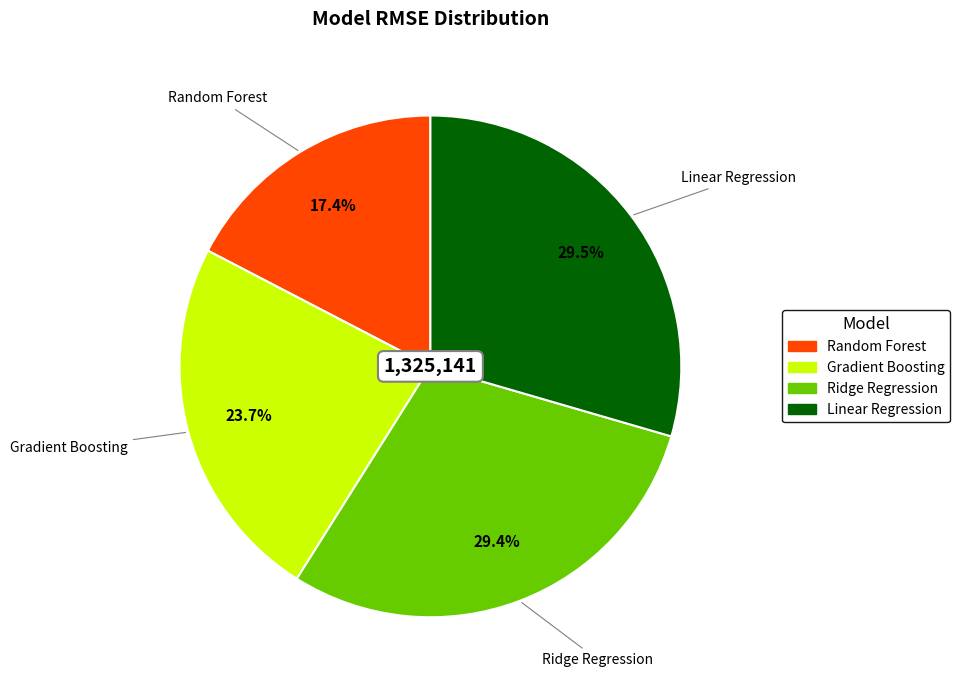

Between Ridge Regression and Random Forest, which is larger?

Ridge Regression